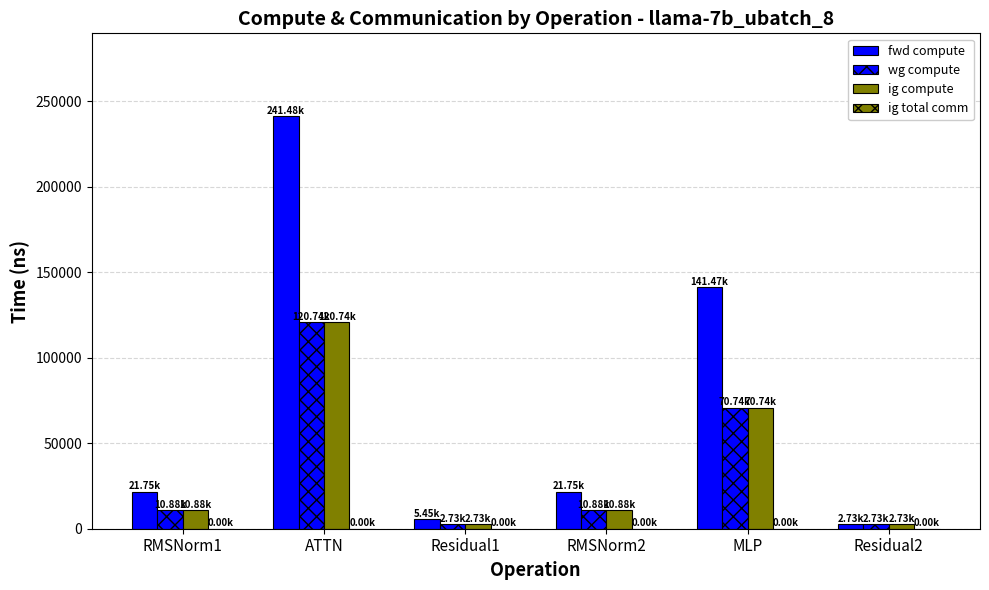

What is the greatest value displayed?

241479.2